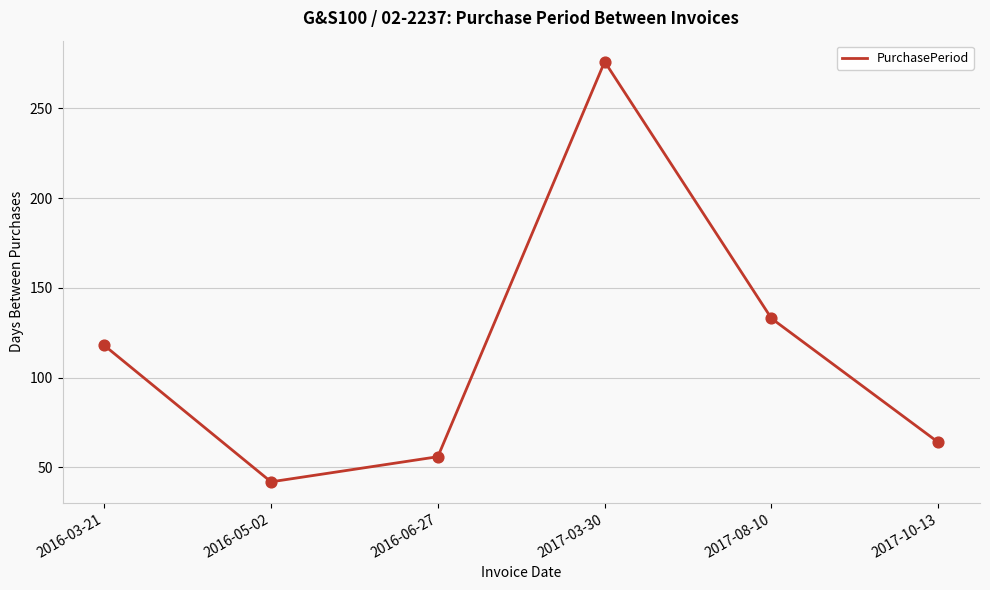

Approximately how many times larger is the value at 2016-05-02 compared to 2017-08-10?

0.3